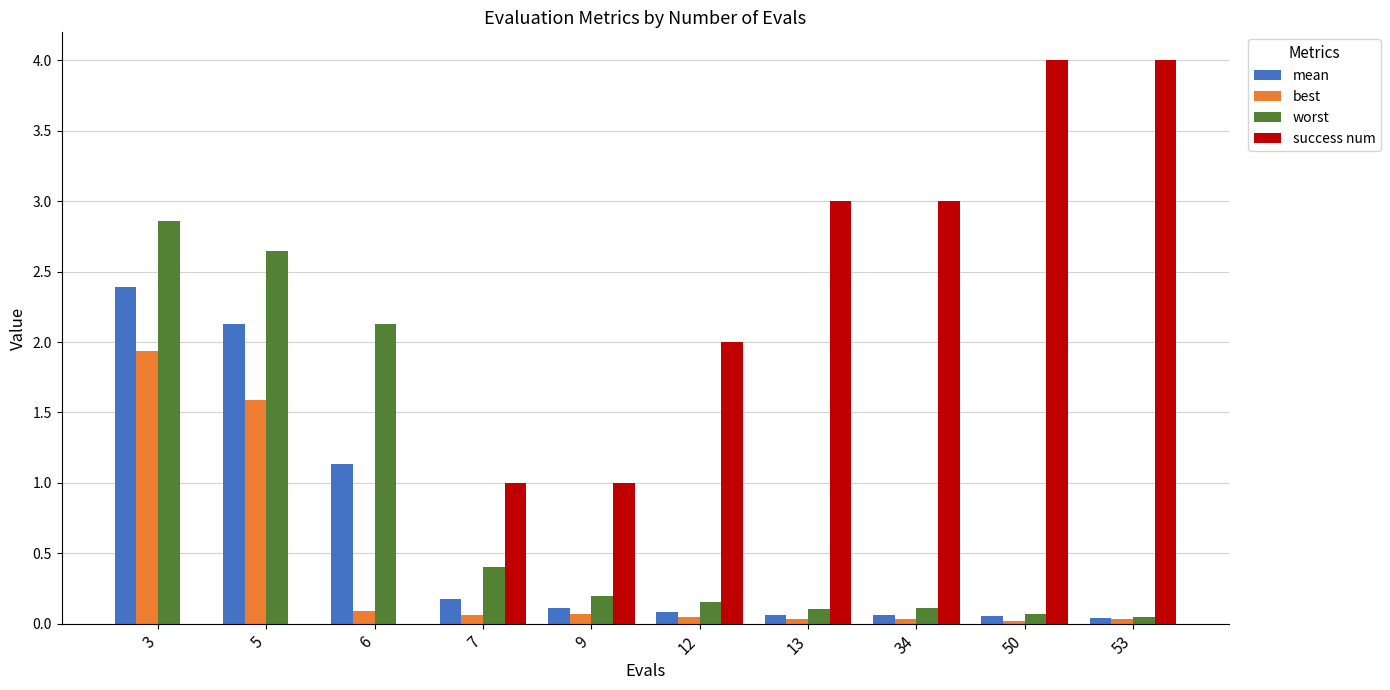

What is the total value across all series at 34?

3.2